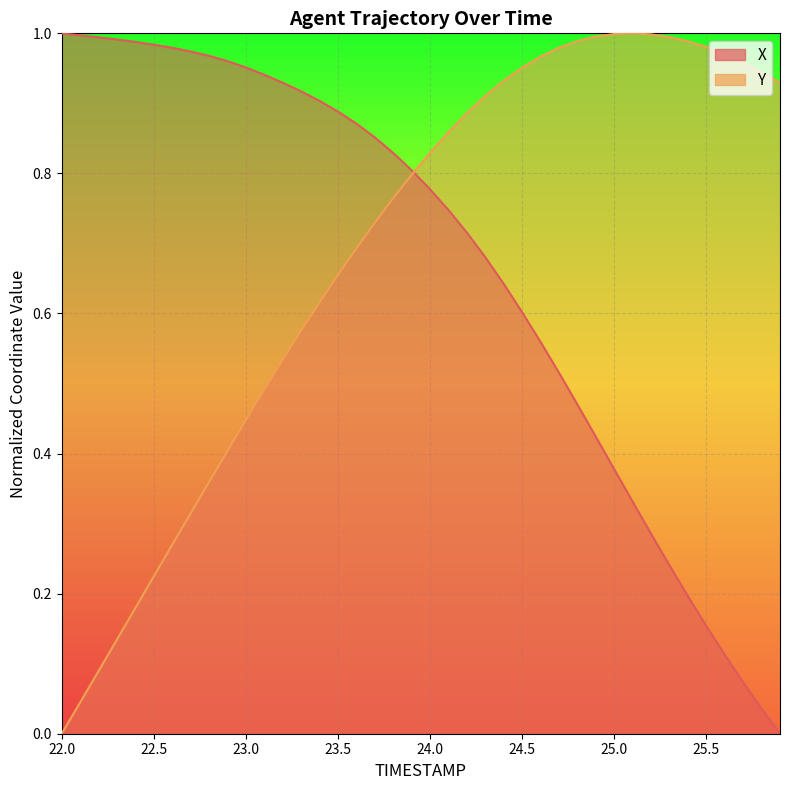

What is the difference between the second highest and minimum values in the Y series?

1.0